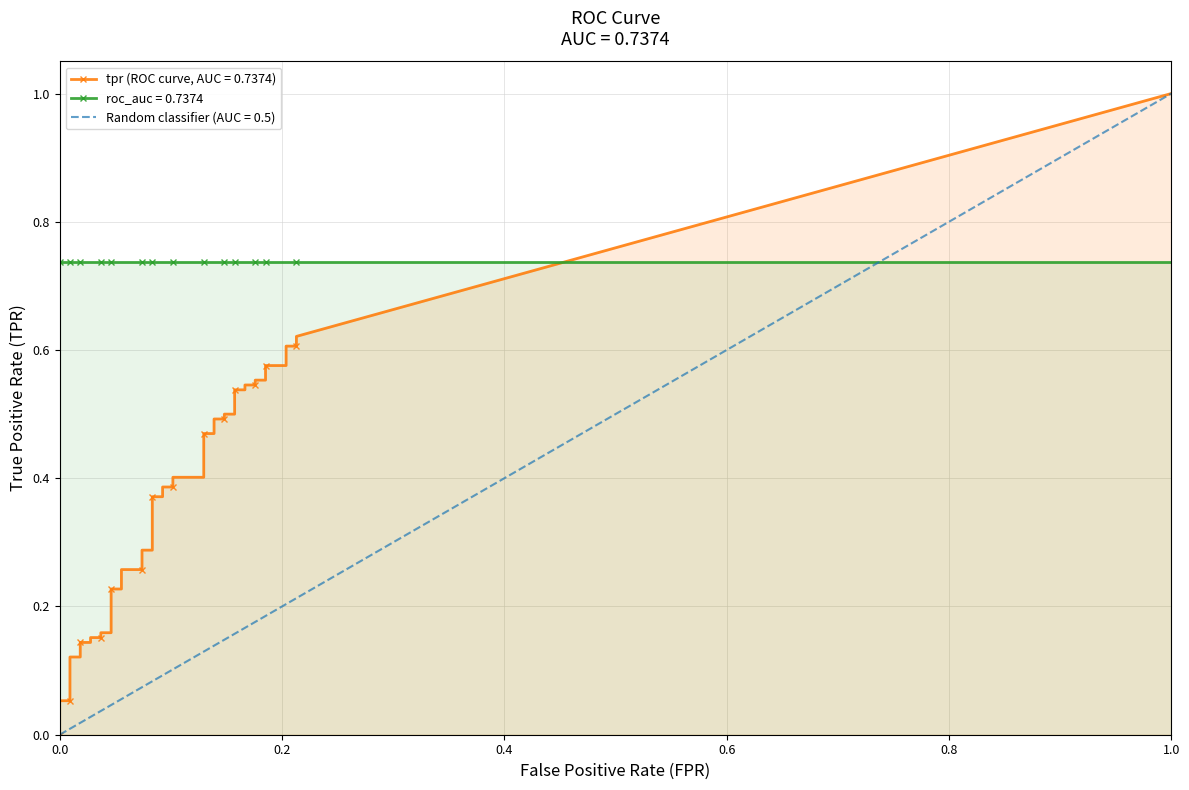

Count the number of categories in the chart.

40